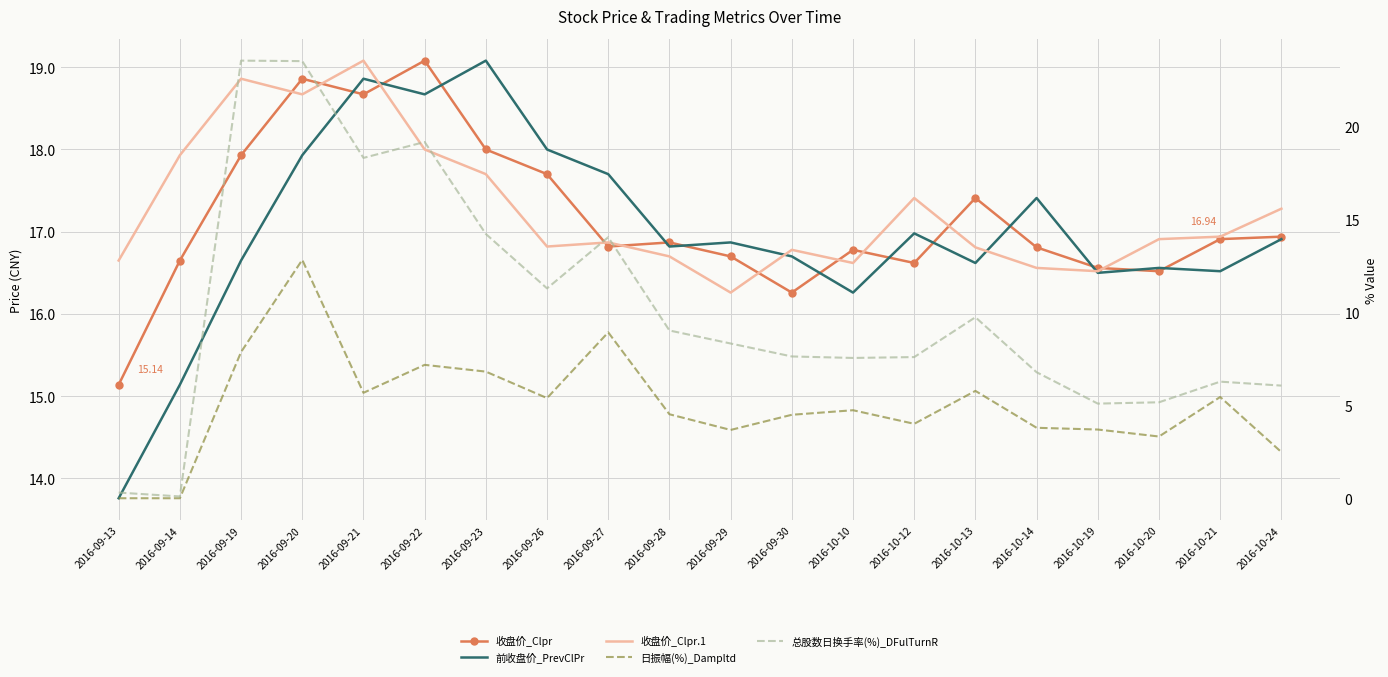

Which series has the largest total across all categories?

收盘价_Clpr.1